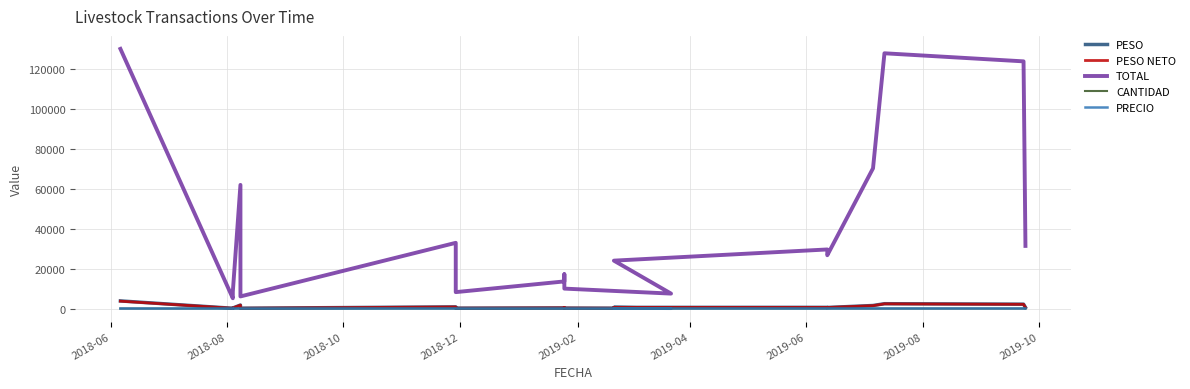

In PRECIO, how many points are lower than both neighbors (excluding endpoints)?

3